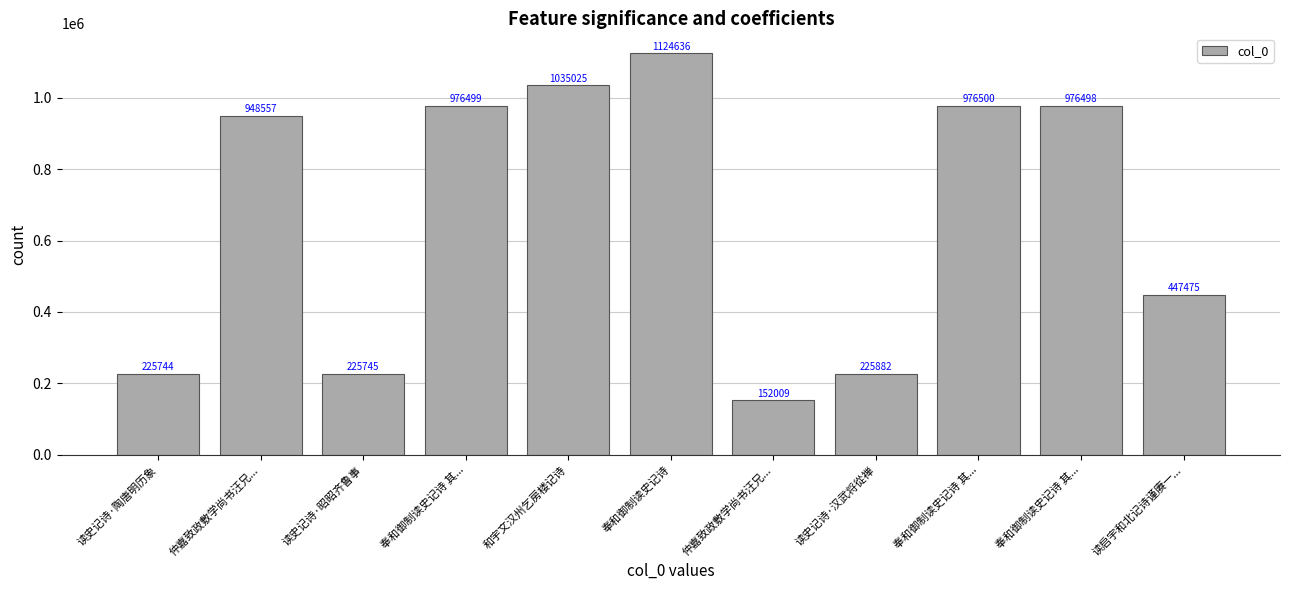

How many data points does each series have?

11